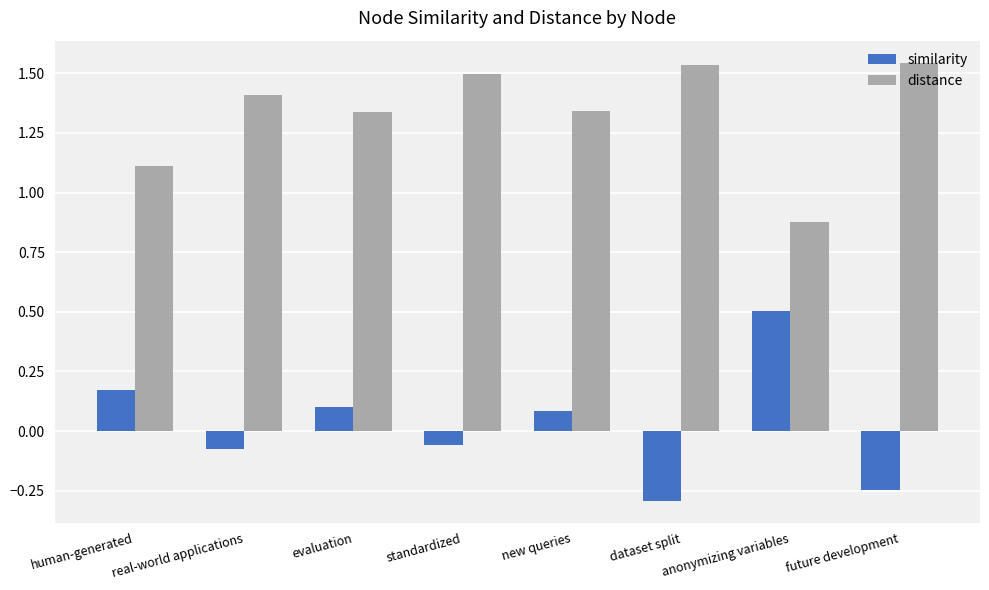

Rank the series by their maximum value, from highest to lowest.

distance, similarity